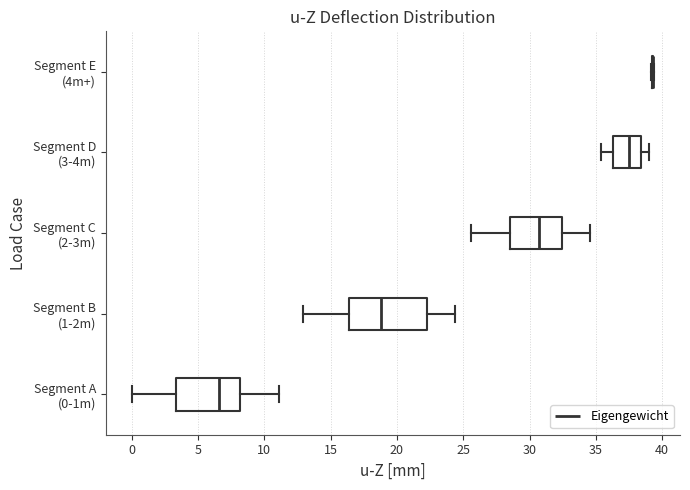

Where does the median line of the box for Segment B (1-2m) sit on the x-axis? The values are not printed on the chart, so give them approximately, as read against the axis.

19.0